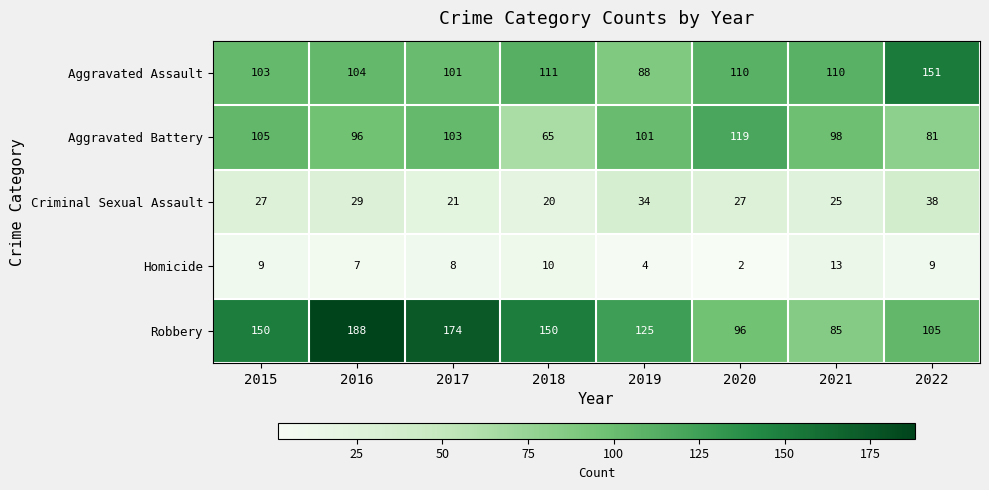

True or false: Criminal Sexual Assault has a value of 8 at 2019.

False